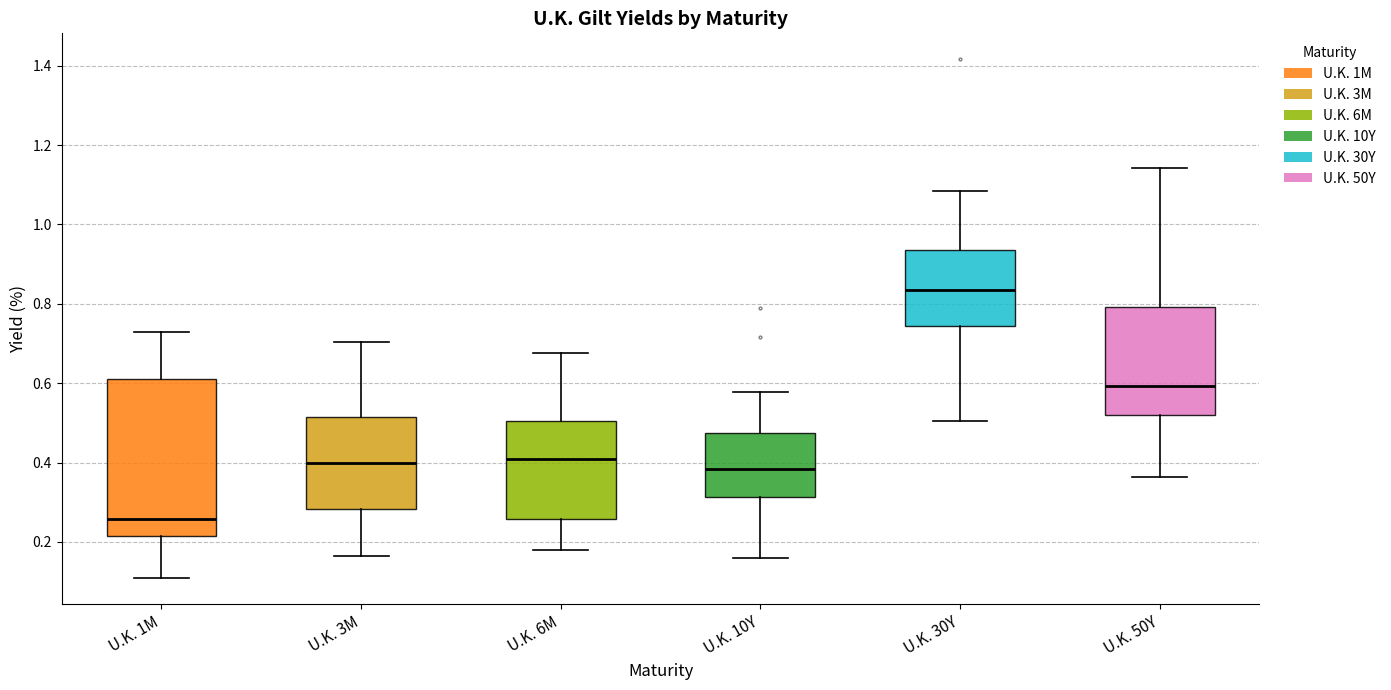

Which box has the lowest median line?

U.K. 1M